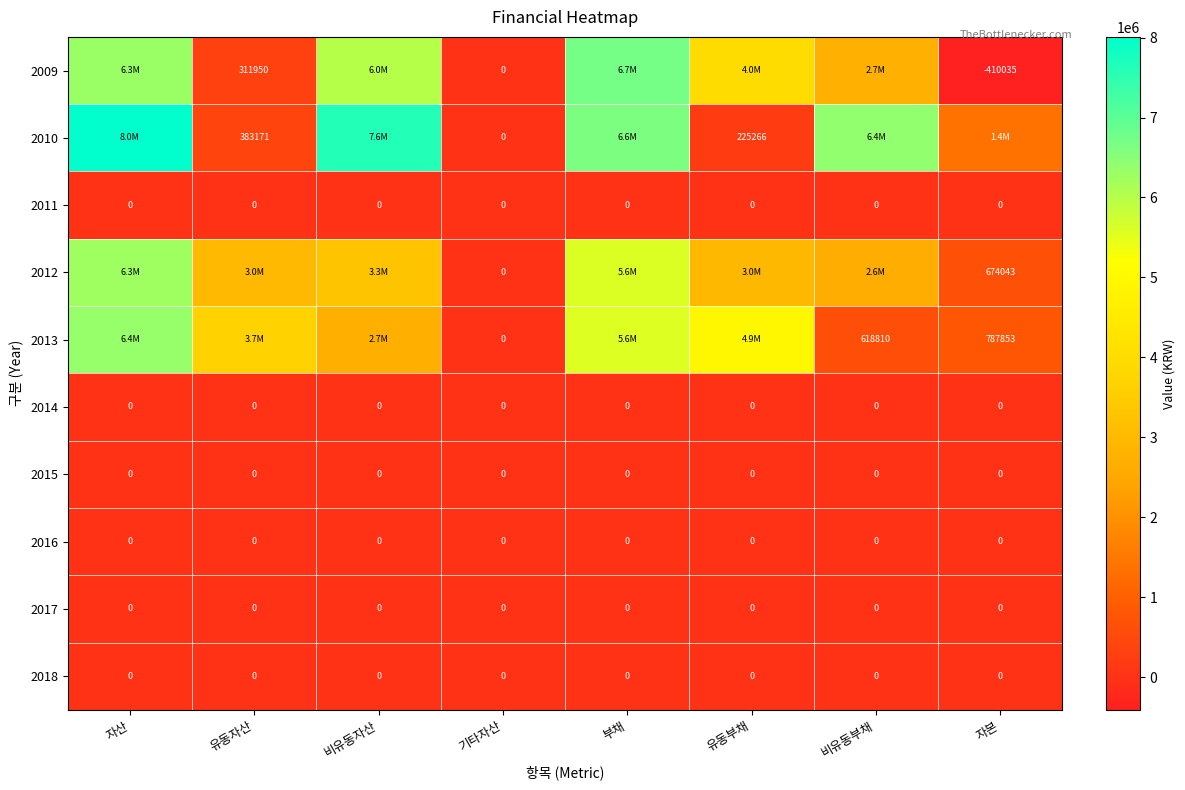

Between 유동부채 and 비유동자산, which is larger?

비유동자산